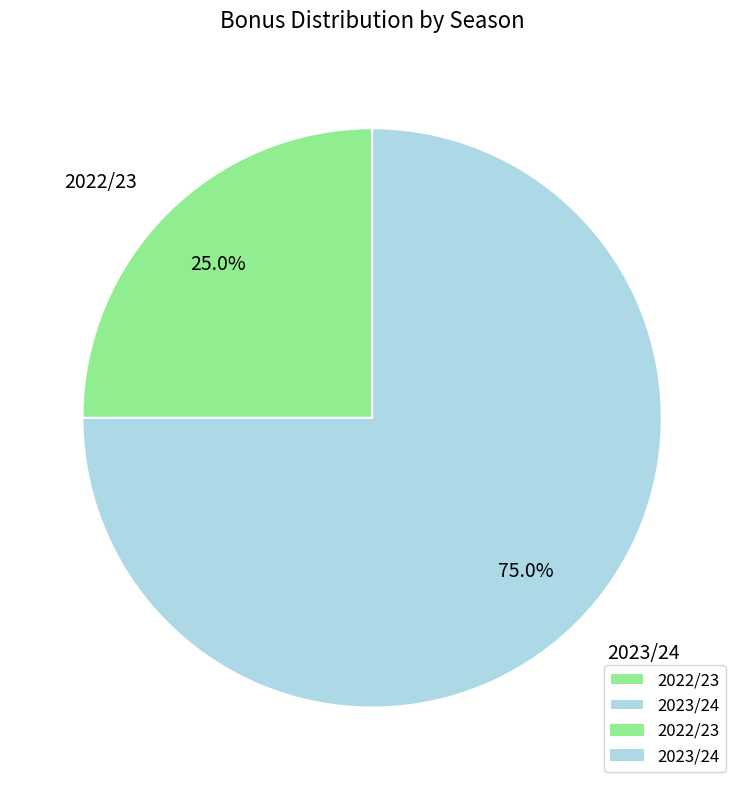

What is the ratio of the value at 2023/24 to the value at 2022/23?

3.0